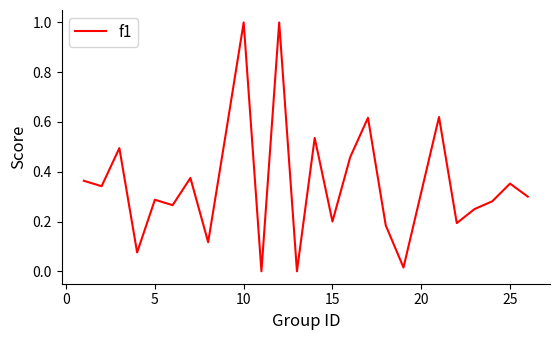

How many interior local valleys (lower than both neighbors) does the data have?

9